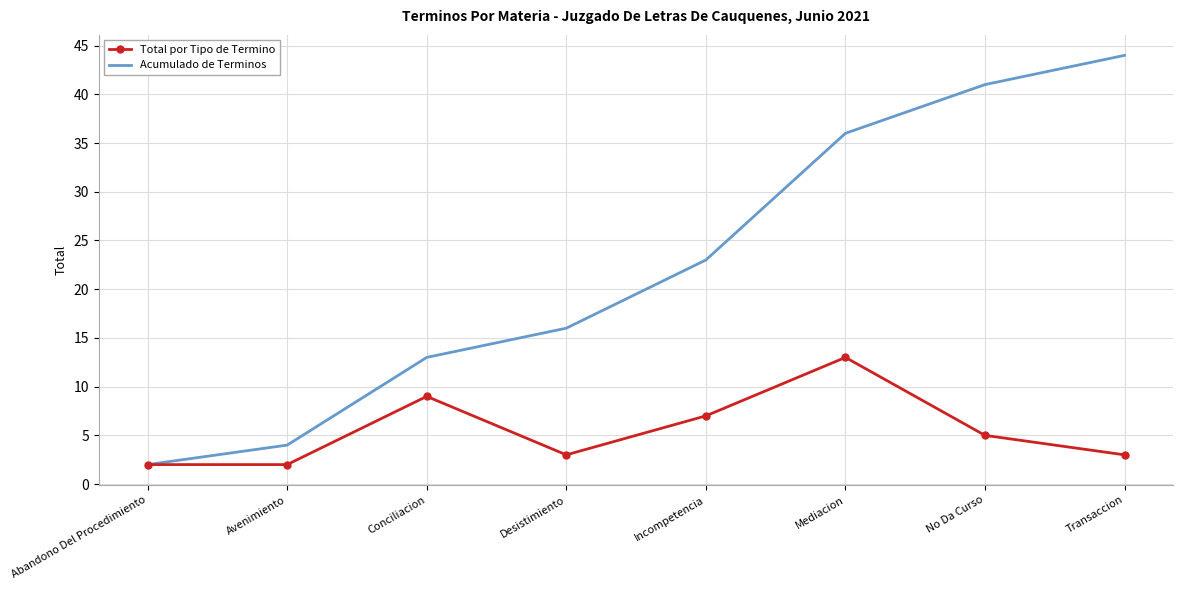

Which series has the largest total across all categories?

Acumulado de Terminos